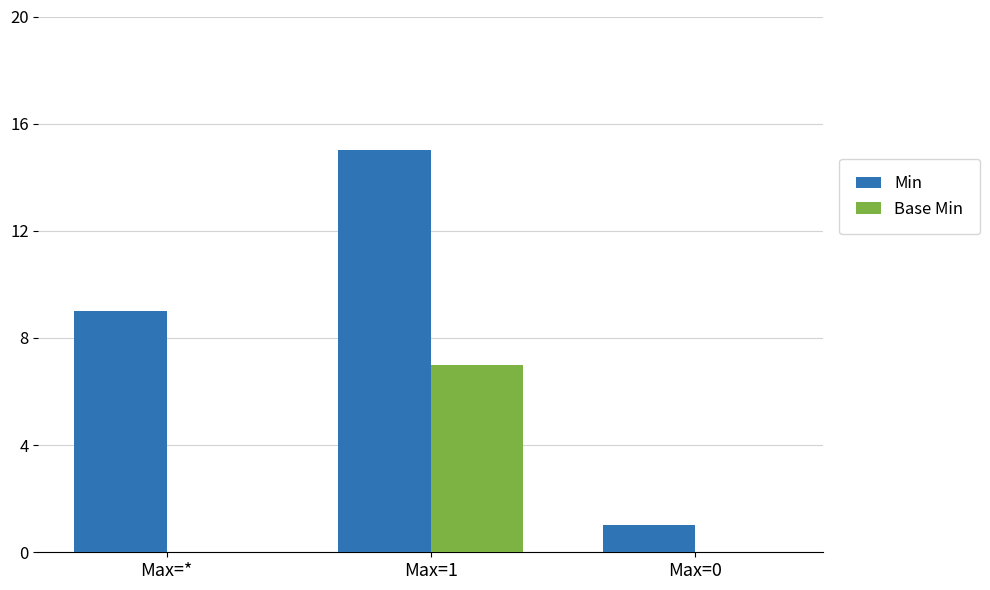

Is it true that Min equals 1 at Max=0?

True